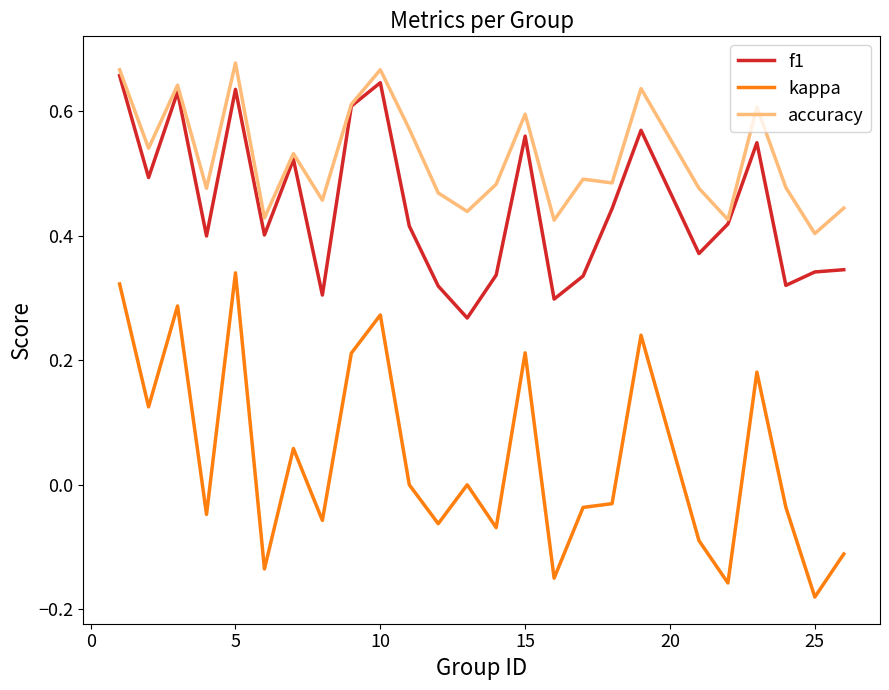

True or false: kappa and accuracy intersect in this chart.

False